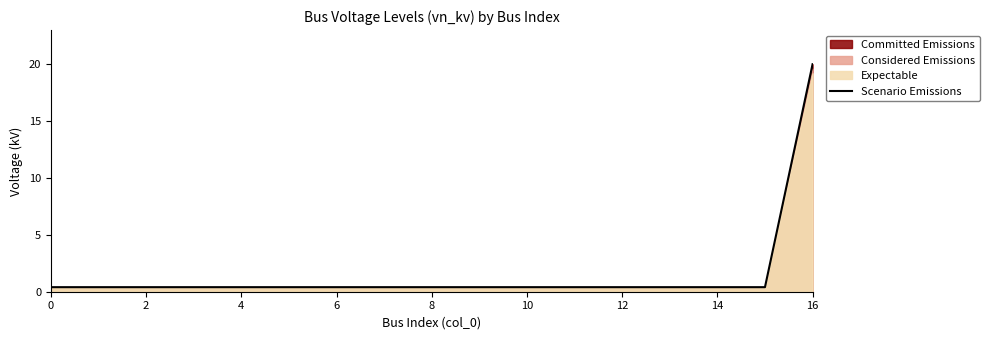

Is it true that Scenario Emissions equals 0.4 at 0?

True